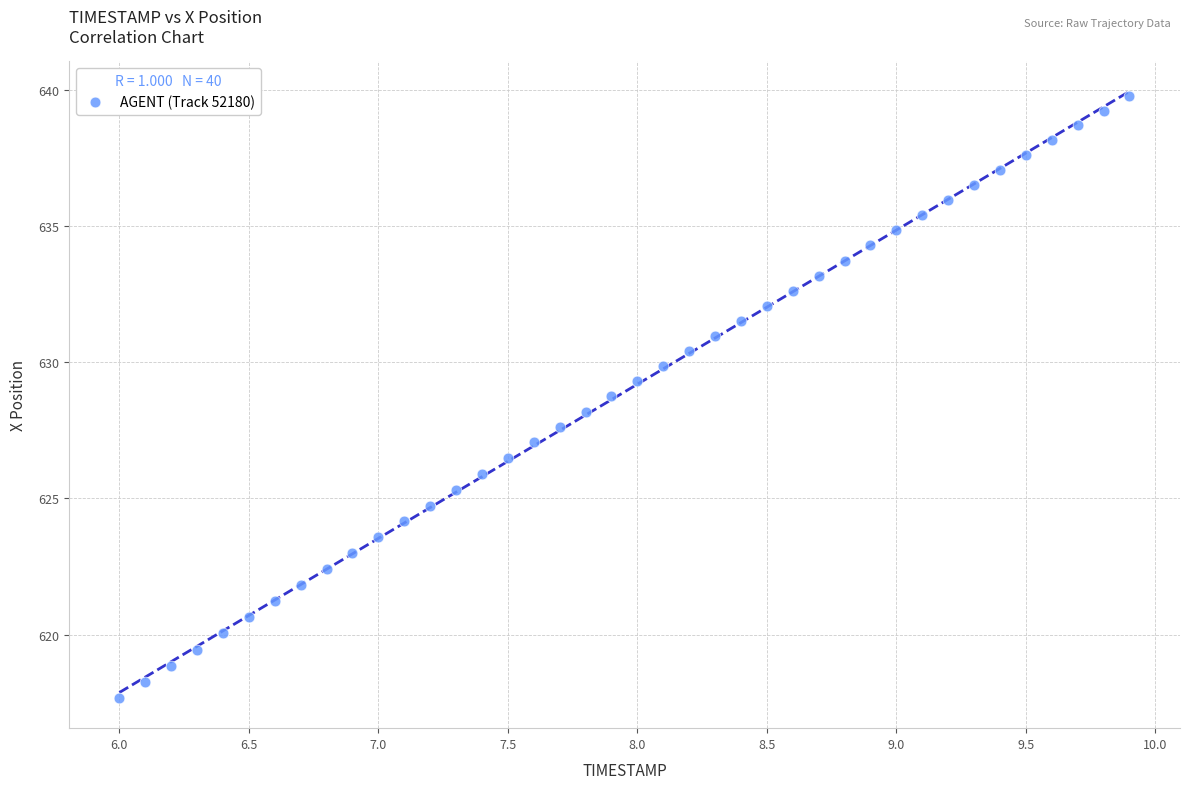

What is the range of X values (max minus min)?

3.9